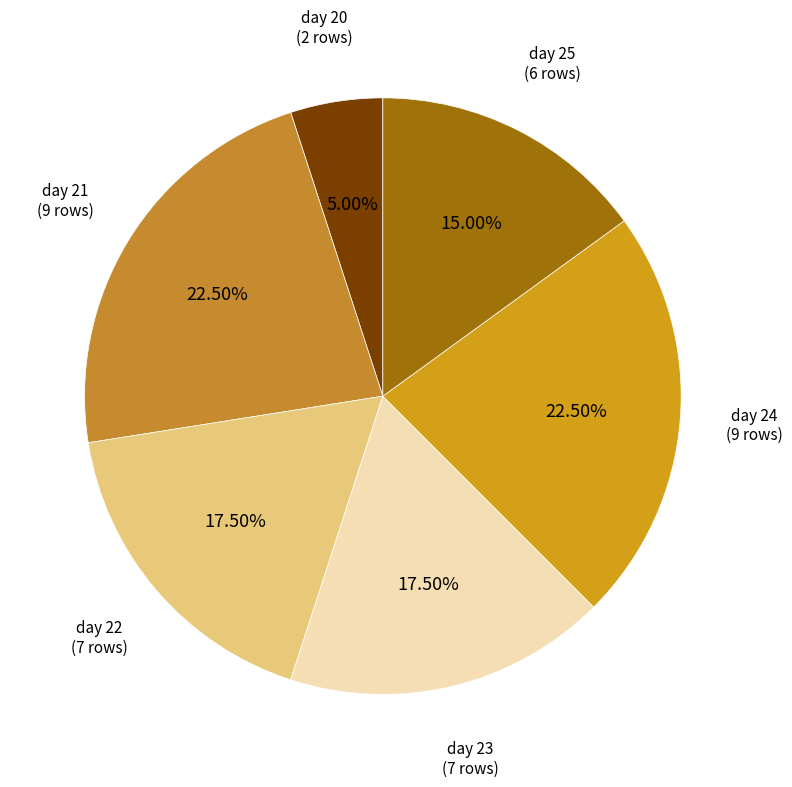

How many segments does this pie chart have?

6